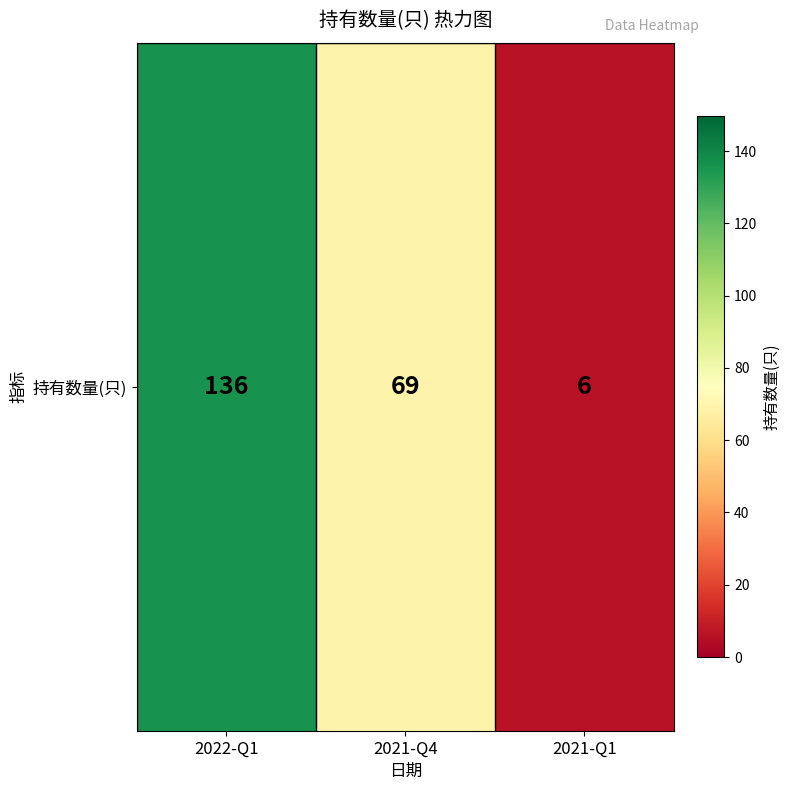

Reading left to right, what are all the values shown in this chart?

2022-Q1=136	2021-Q4=69	2021-Q1=6